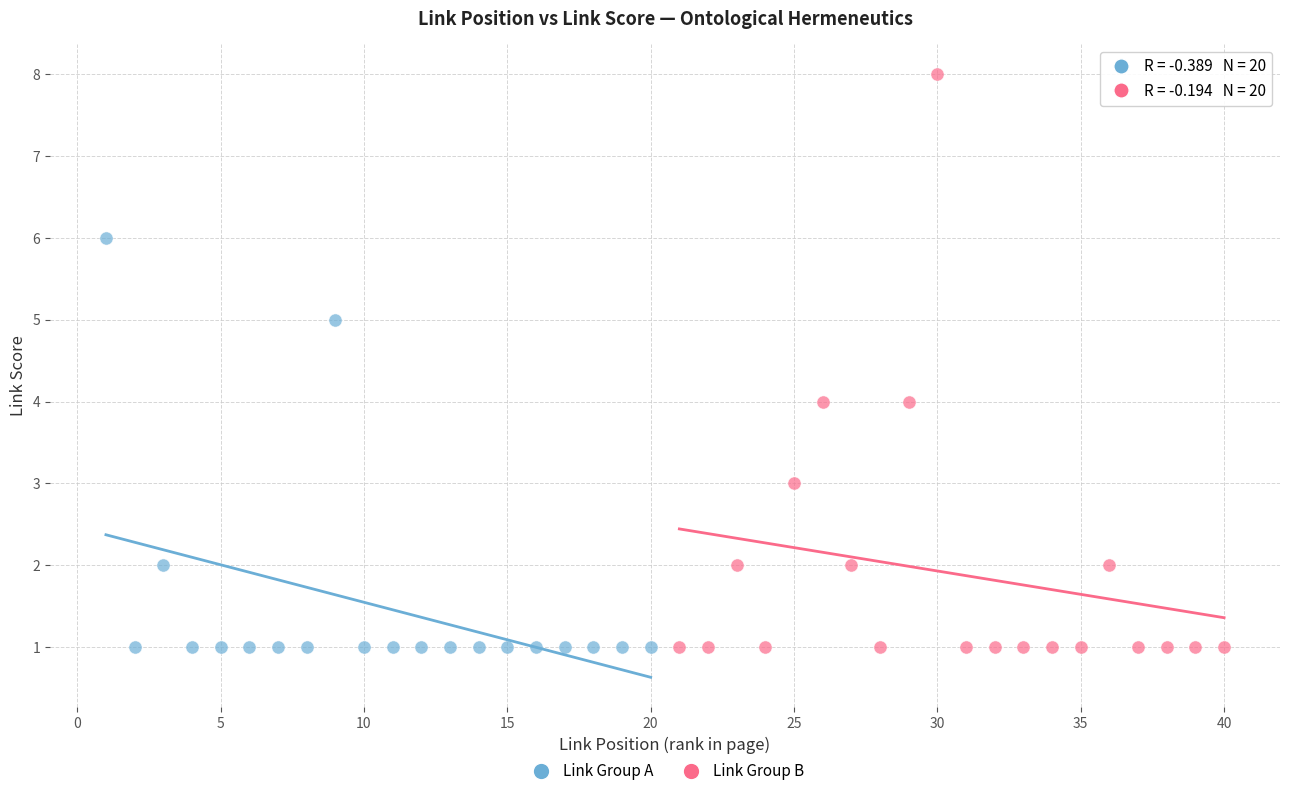

Which series reaches the maximum Y coordinate?

Link Group B